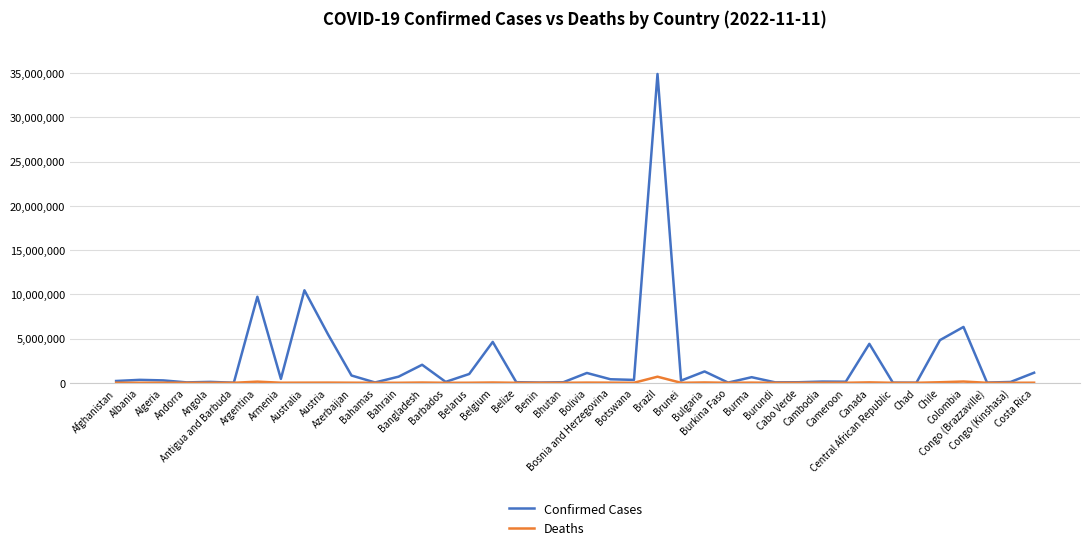

At which category is the sum across all series the highest?

Brazil